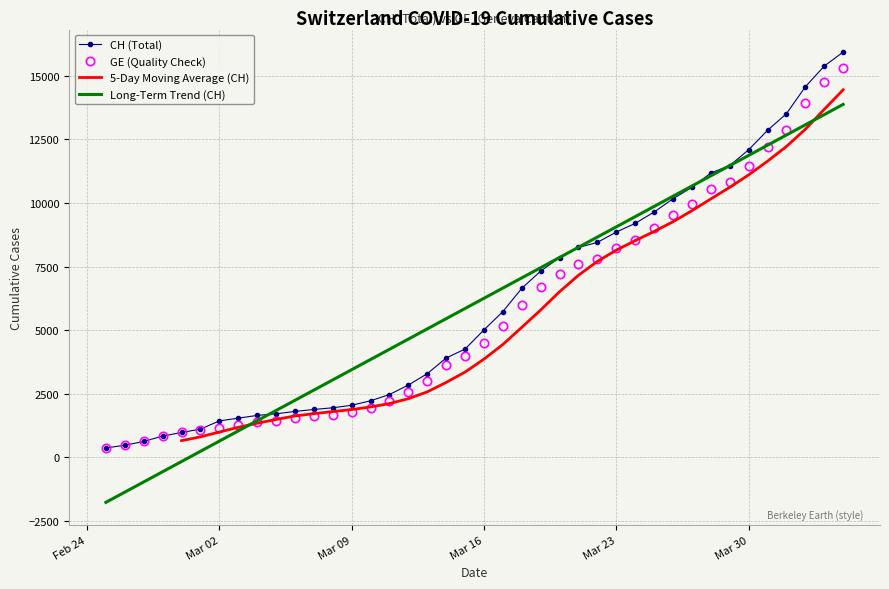

After their last crossing, which series has the higher values: 5-Day Moving Average (CH) or GE (Quality Check)?

GE (Quality Check)